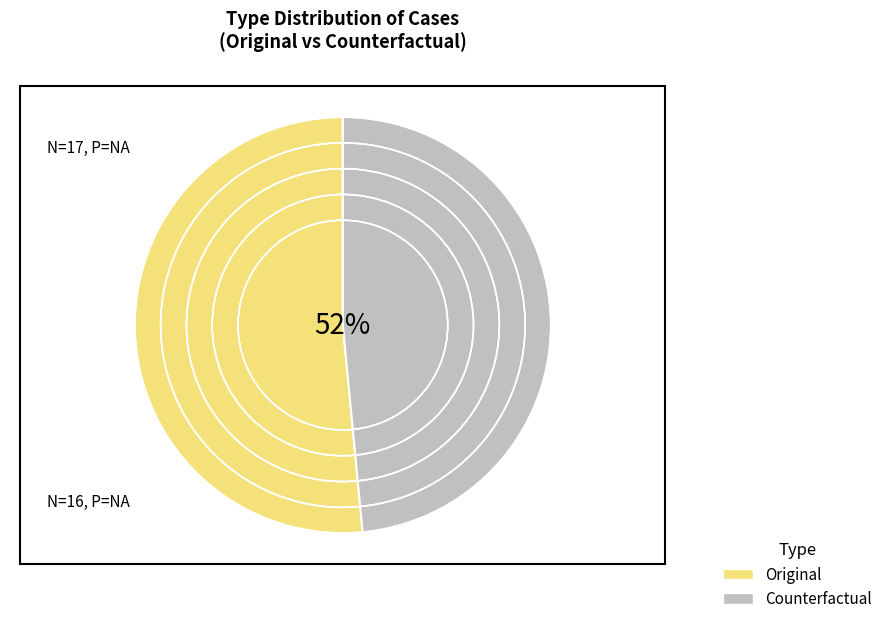

Is it true that Counterfactual is 48% of the pie?

True